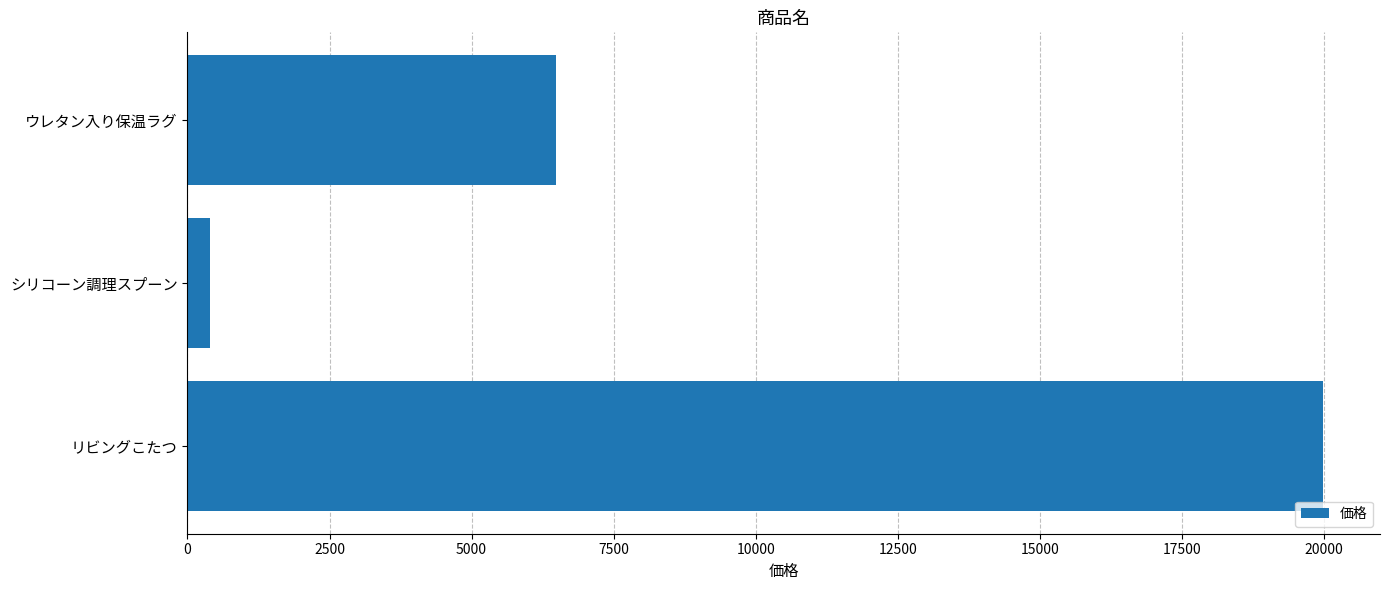

At which label is the value closest to 10194?

ウレタン入り保温ラグ